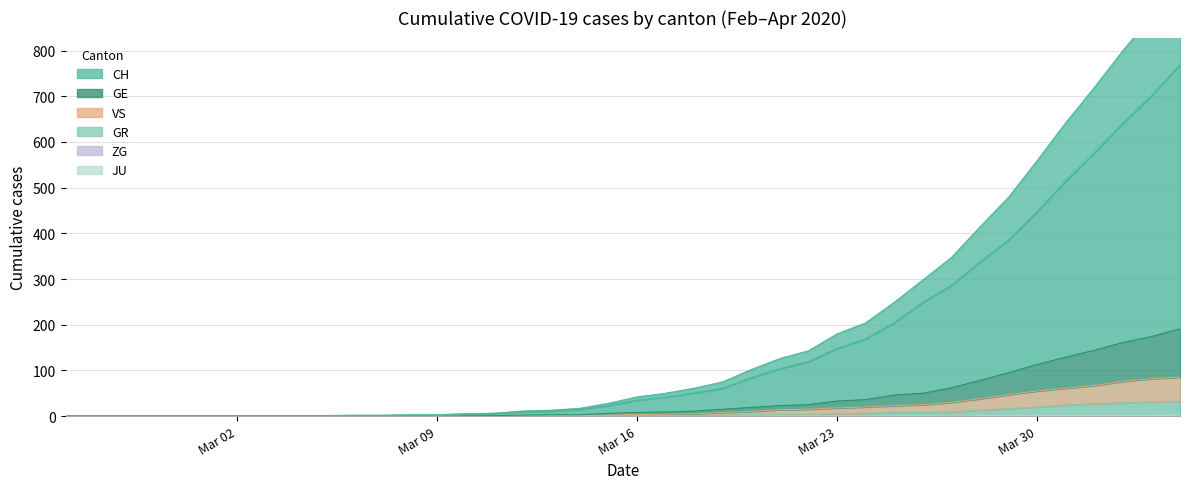

At which label does ZG reach its minimum?

Mar 02